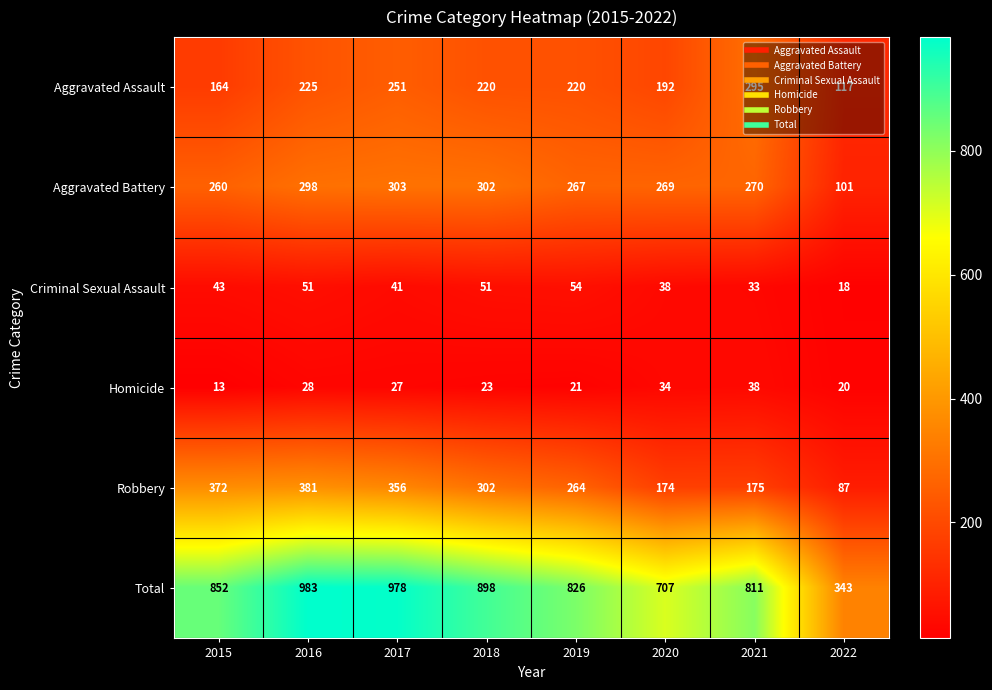

What is the spread (max minus min) of values at 2020?

673